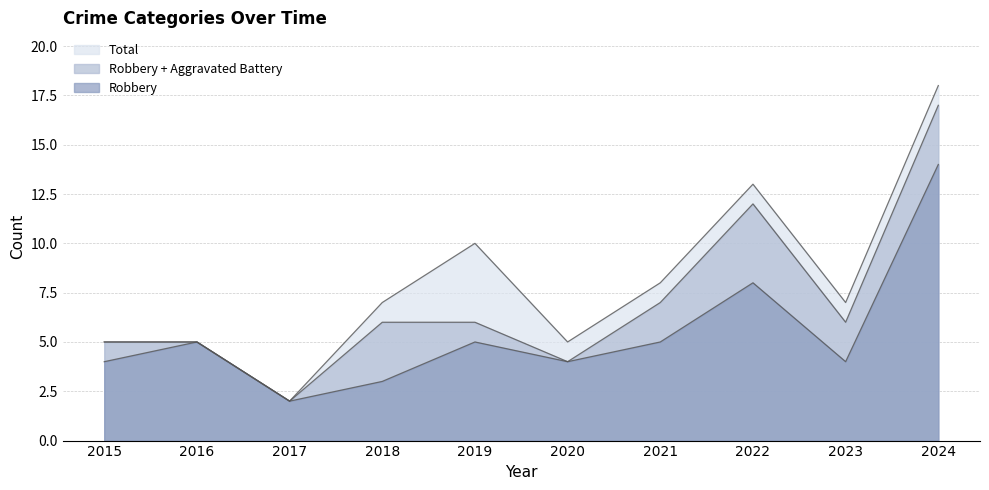

Is it true that Total equals 31 at 2024?

False